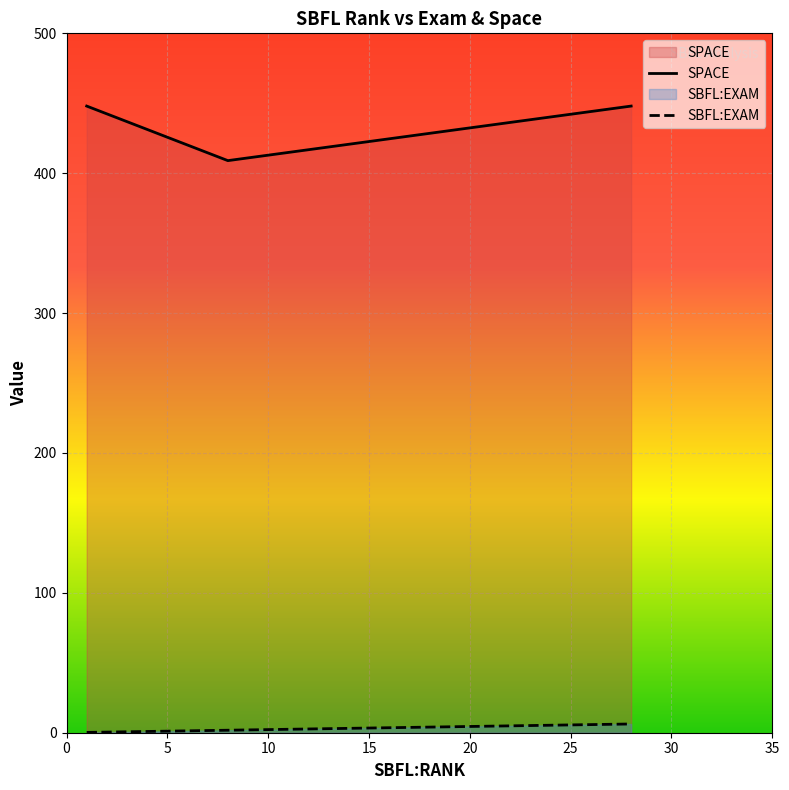

Reading left to right, extract all data points from this chart.

ID_7=448	ID_1=409	ID_6=448